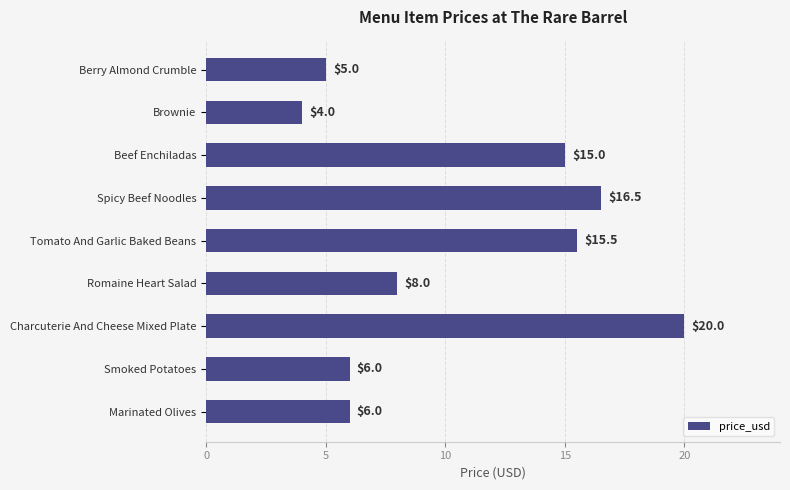

Which has a higher value, Smoked Potatoes or Tomato And Garlic Baked Beans?

Tomato And Garlic Baked Beans